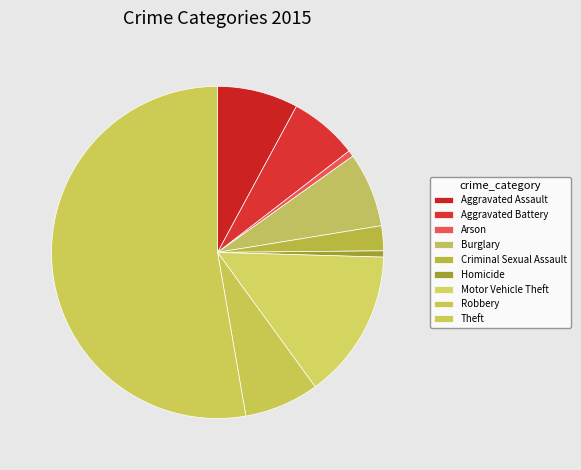

What is the ratio of the value at Aggravated Battery to the value at Criminal Sexual Assault?

2.8